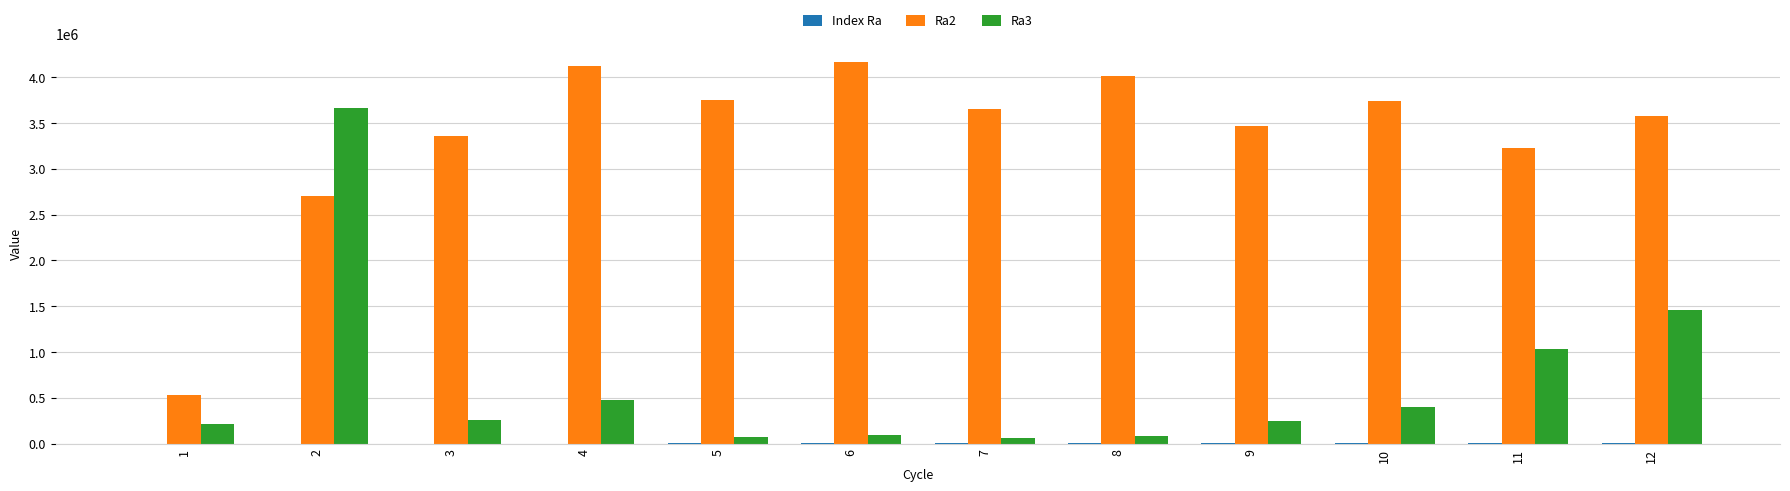

Which series has the largest total across all categories?

Ra2